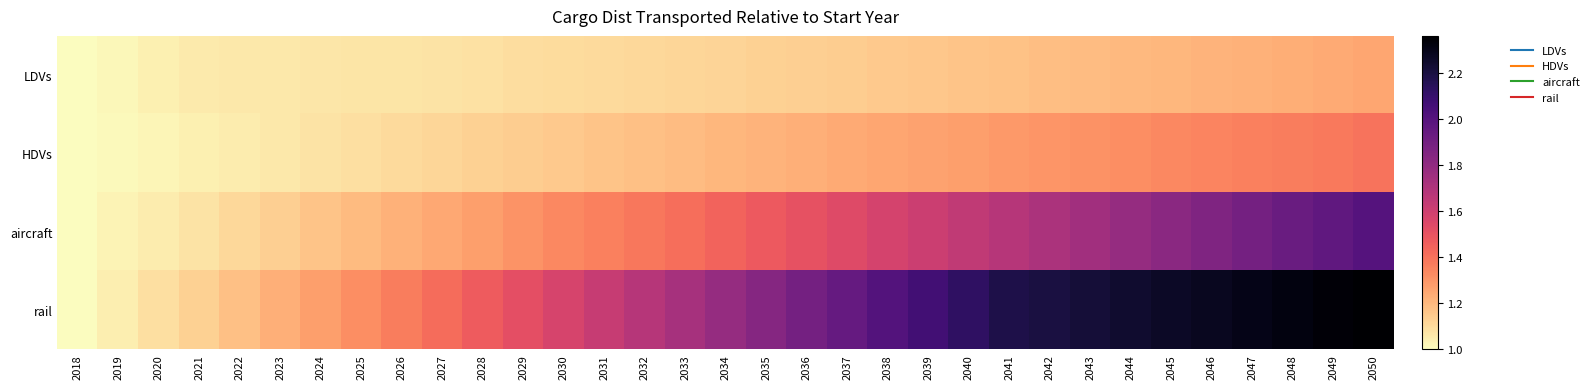

At which category does the chart reach its peak across all series?

2050